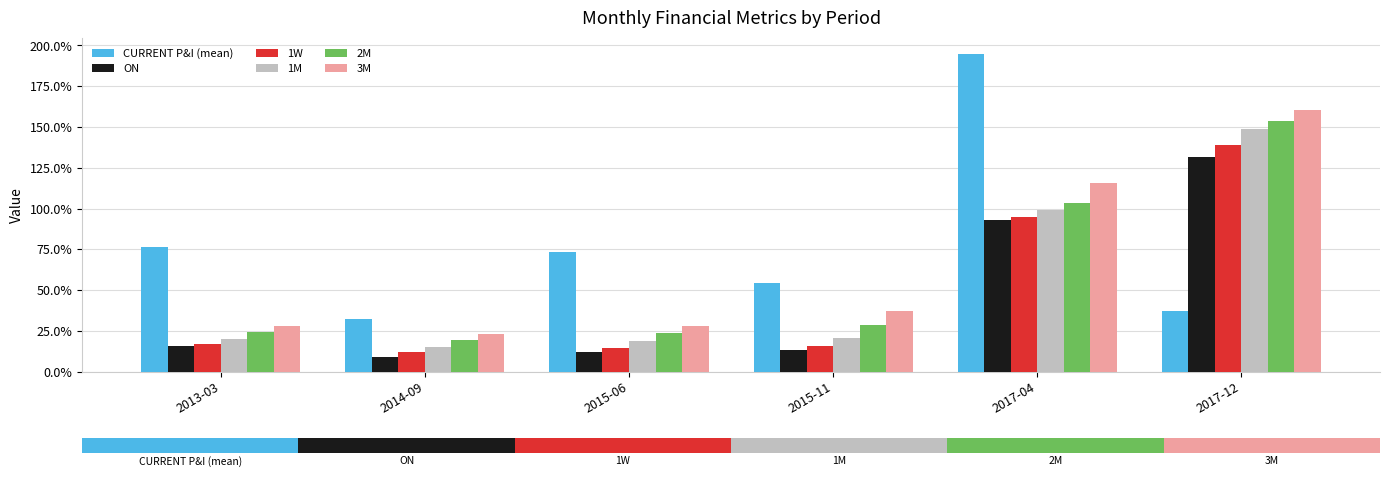

Reading right to left, what are all the values shown in this chart?

CURRENT P&I (mean): 2017-12=0.4	2017-04=1.9	2015-11=0.5	2015-06=0.7	2014-09=0.3	2013-03=0.8
ON: 2017-12=1.3	2017-04=0.9	2015-11=0.1	2015-06=0.1	2014-09=0.1	2013-03=0.2
1W: 2017-12=1.4	2017-04=0.9	2015-11=0.2	2015-06=0.1	2014-09=0.1	2013-03=0.2
1M: 2017-12=1.5	2017-04=1.0	2015-11=0.2	2015-06=0.2	2014-09=0.2	2013-03=0.2
2M: 2017-12=1.5	2017-04=1.0	2015-11=0.3	2015-06=0.2	2014-09=0.2	2013-03=0.2
3M: 2017-12=1.6	2017-04=1.2	2015-11=0.4	2015-06=0.3	2014-09=0.2	2013-03=0.3